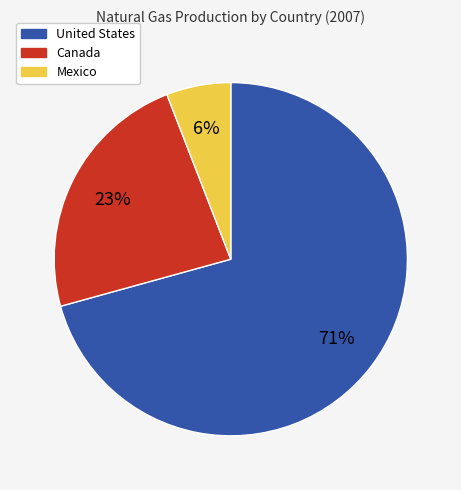

Does any single category account for the majority?

Yes